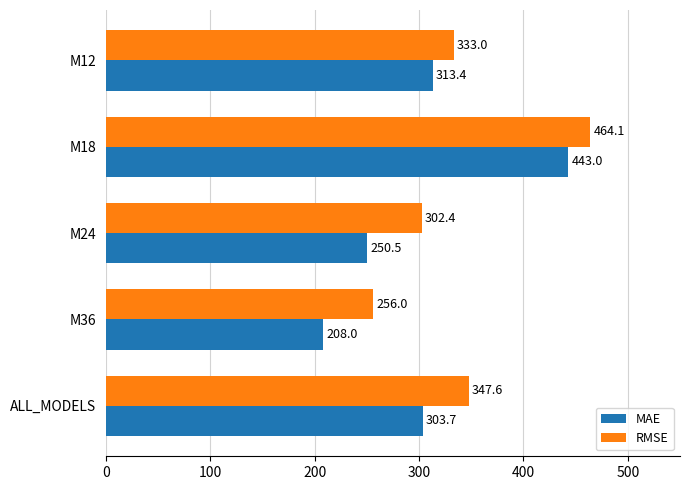

What is the average value of the RMSE series?

340.6